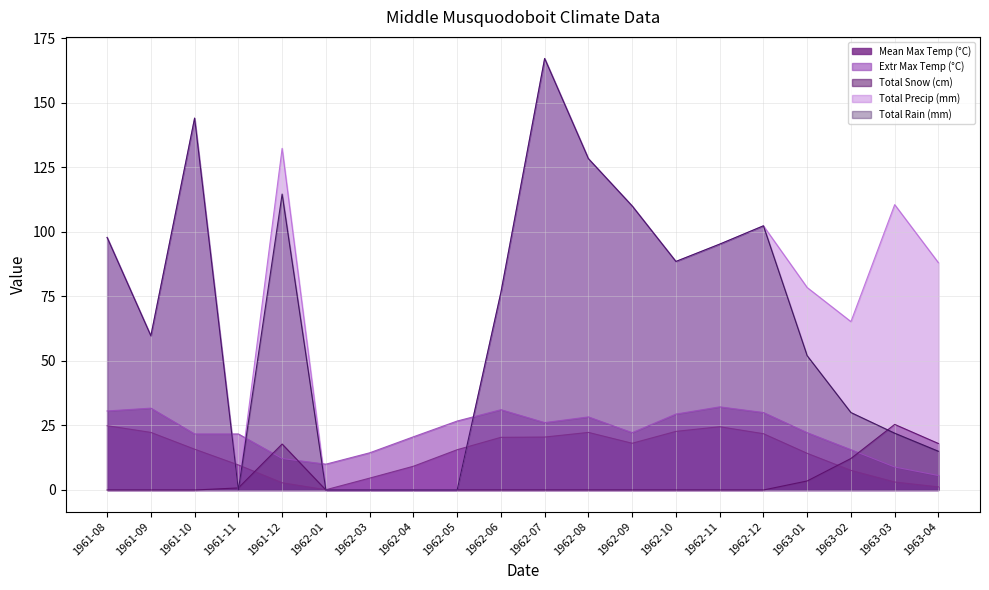

How many series are shown in this chart?

5